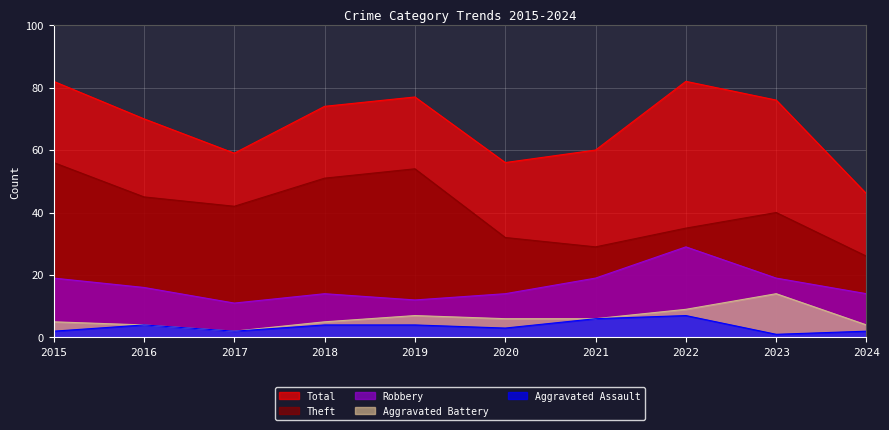

The Robbery series shows 8 at 2015. True or false?

False